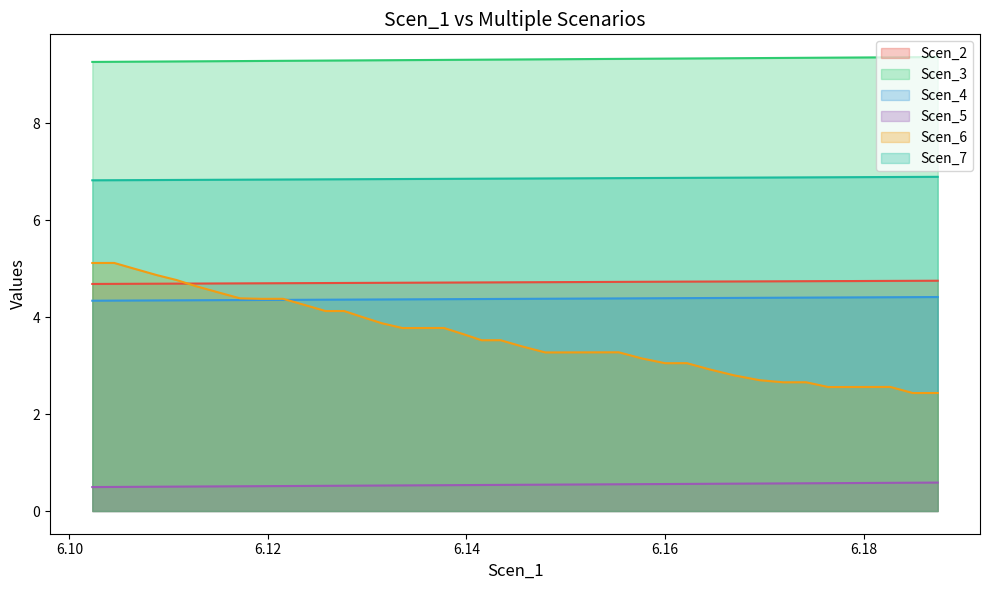

What is the highest value of the Scen_2 series?

4.8